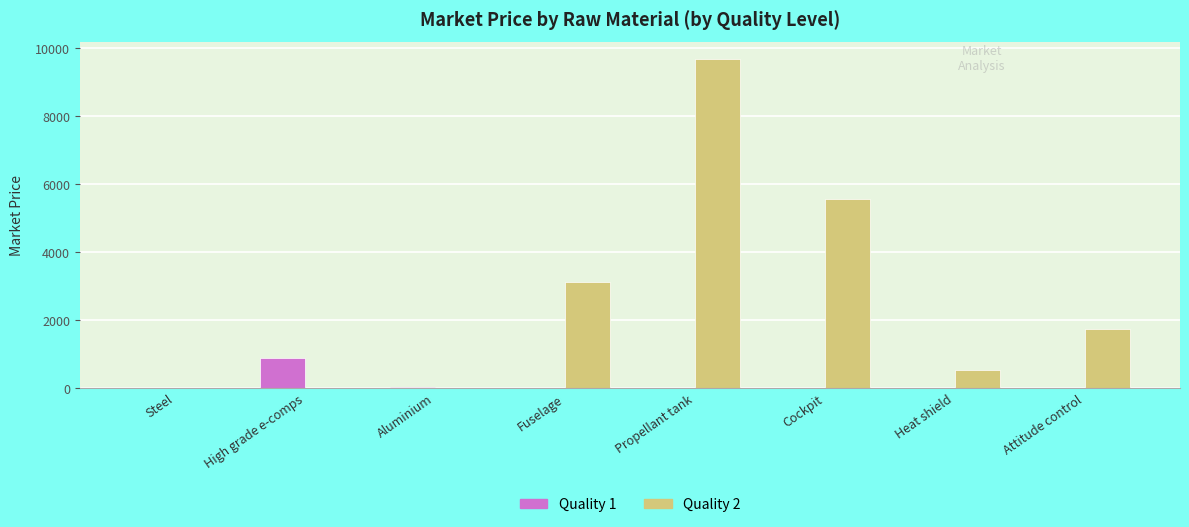

Is the value of Quality 1 at Fuselage greater than the value of Quality 2 at Propellant tank?

No